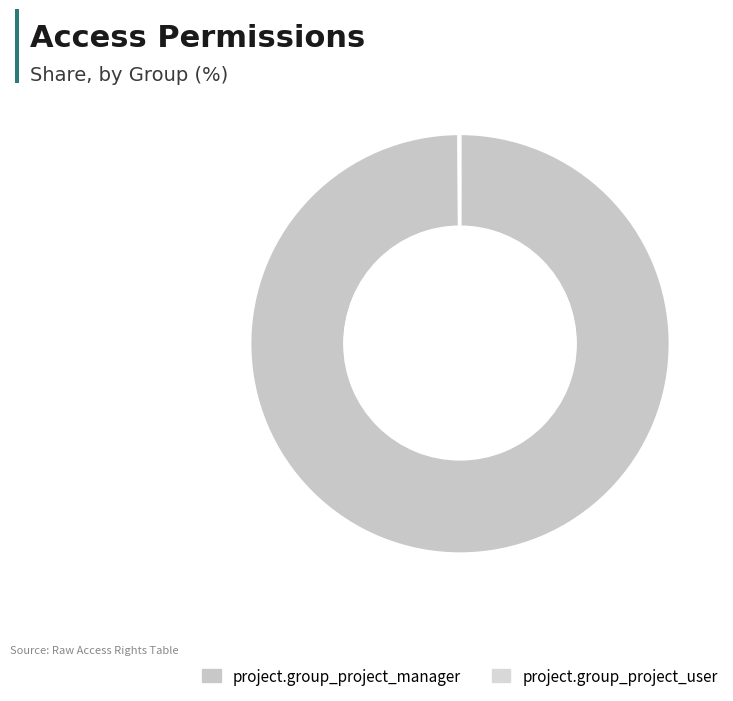

Which category has the smallest portion of the pie?

project.group_project_user